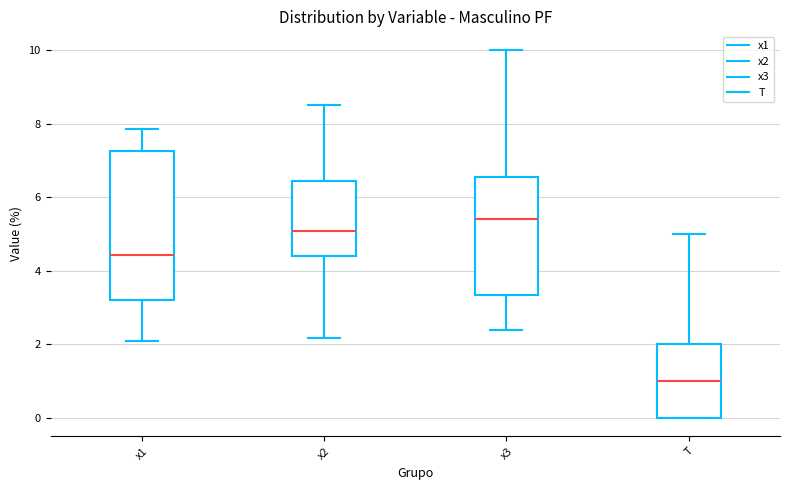

Reading left to right, transcribe this box plot: for each box, give where its median line is, the range the box spans, and where its two whiskers end, as read against the y-axis. The values are not printed on the chart, so give them approximately, as read against the axis.

x1: median 4.4, box 3.2 to 7.2, whiskers 2.0 to 7.8
x2: median 5.0, box 4.4 to 6.4, whiskers 2.2 to 8.6
x3: median 5.4, box 3.4 to 6.6, whiskers 2.4 to 10.0
T: median 1.0, box 0.0 to 2.0, whiskers 0.0 to 5.0